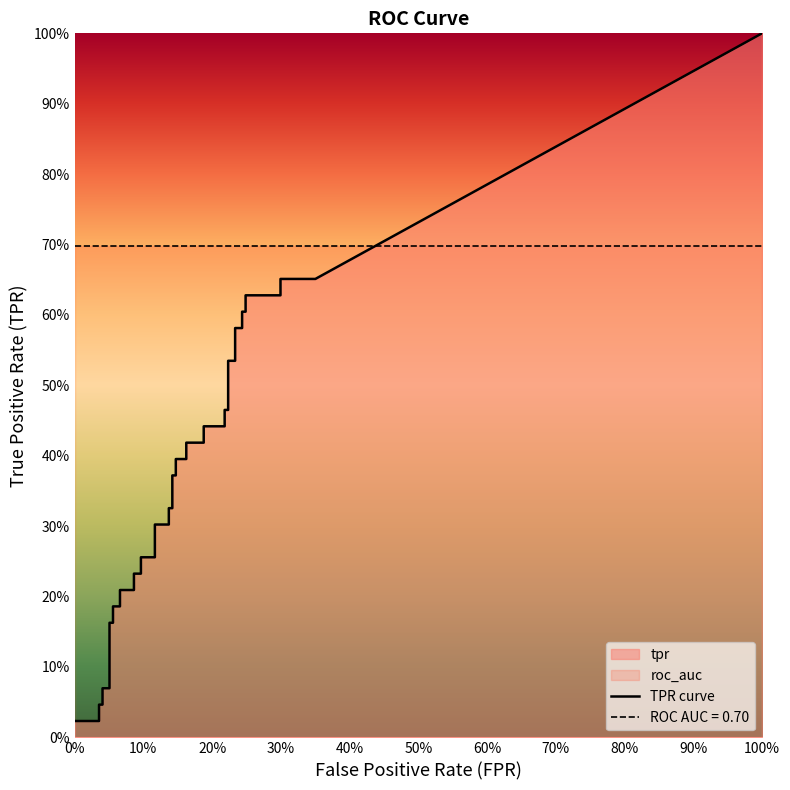

Between 18 and 34, which is larger?

34